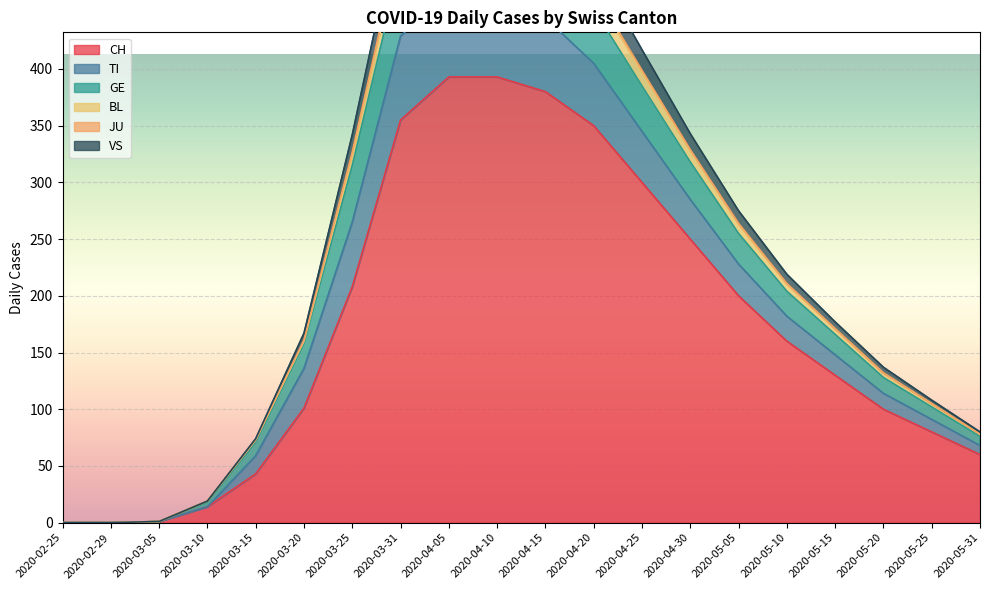

True or false: CH has a value of 195 at 2020-04-20.

False